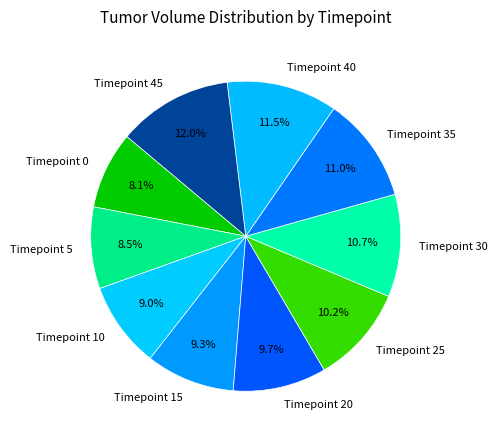

How many slices are in this pie chart?

10